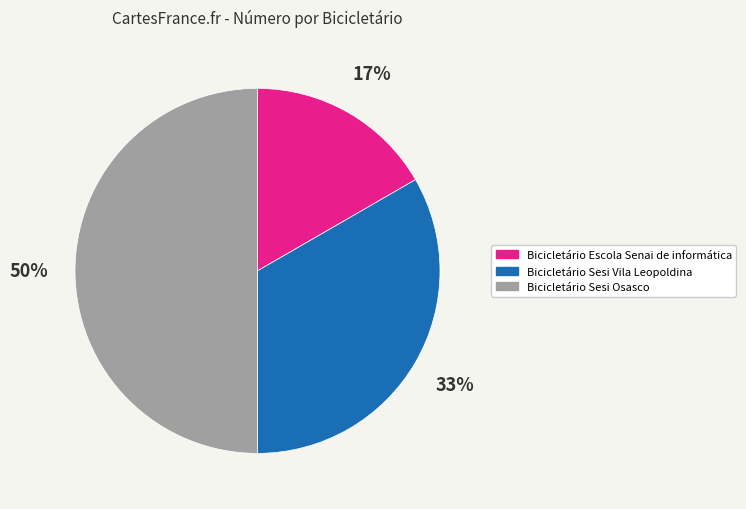

Combined, do Bicicletário Escola Senai de informática and Bicicletário Sesi Osasco account for over 50%?

Yes